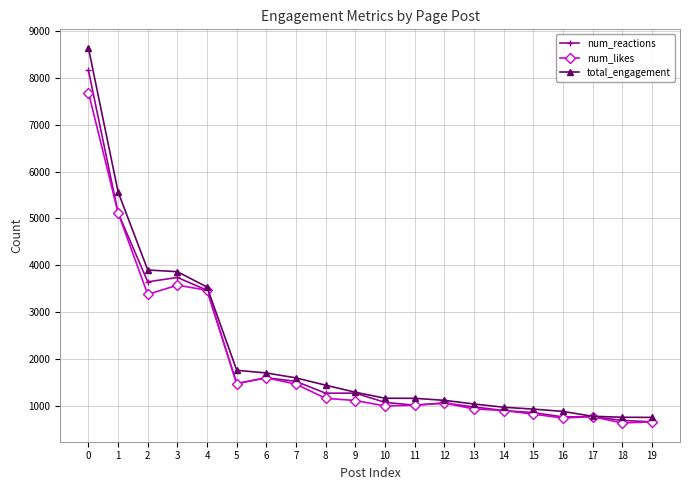

What are all the series names shown in the legend?

num_reactions, num_likes, total_engagement